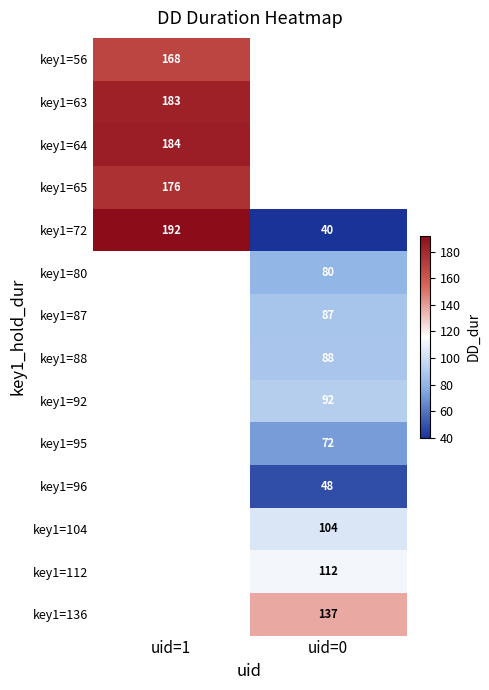

What is the difference between the highest and lowest values at uid=1?

24.0